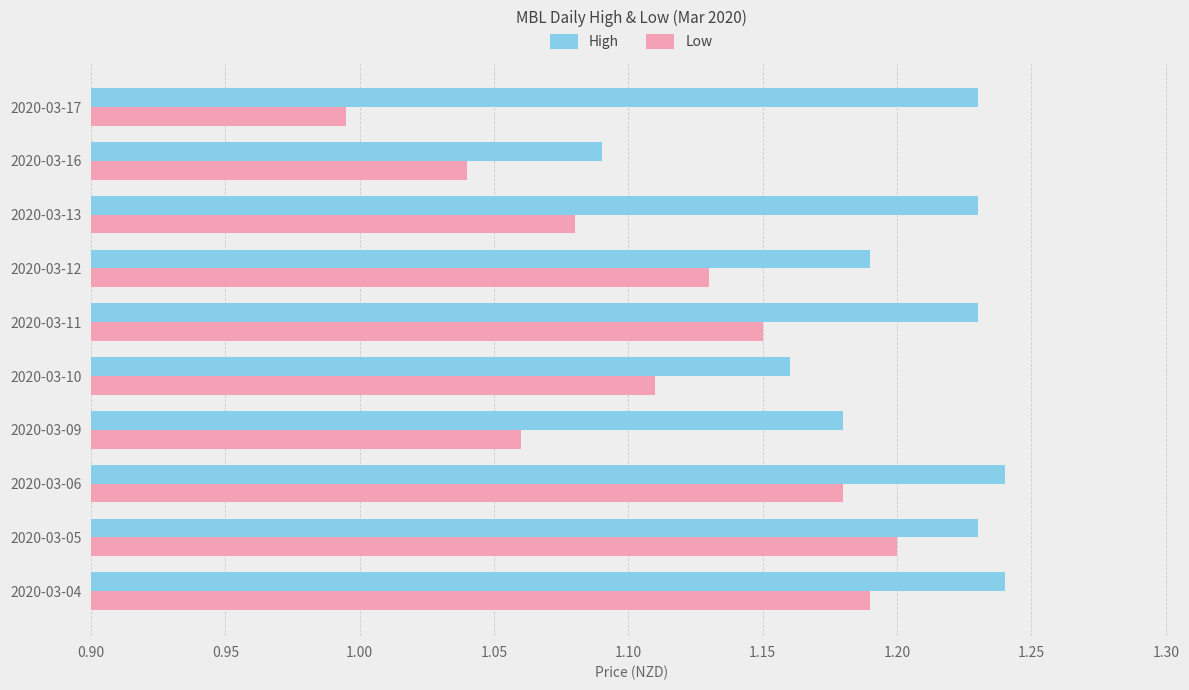

Which series has the largest range (max minus min)?

Low